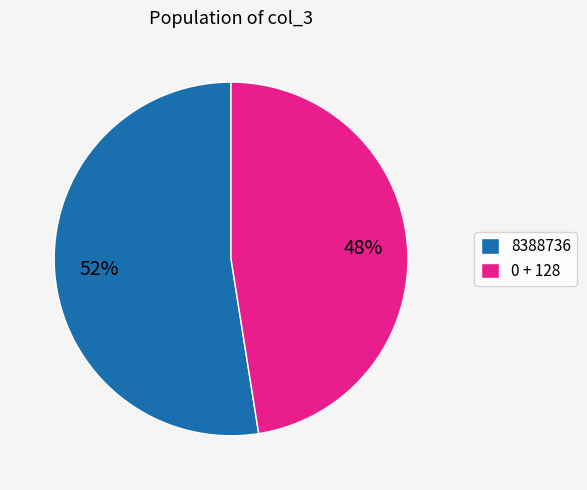

Which slice is the largest?

8388736